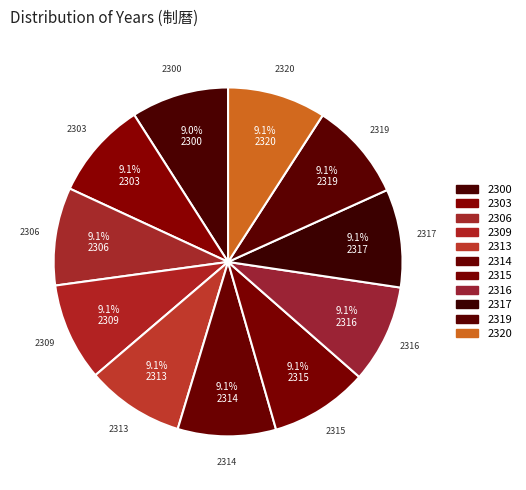

Does any single category account for the majority?

No